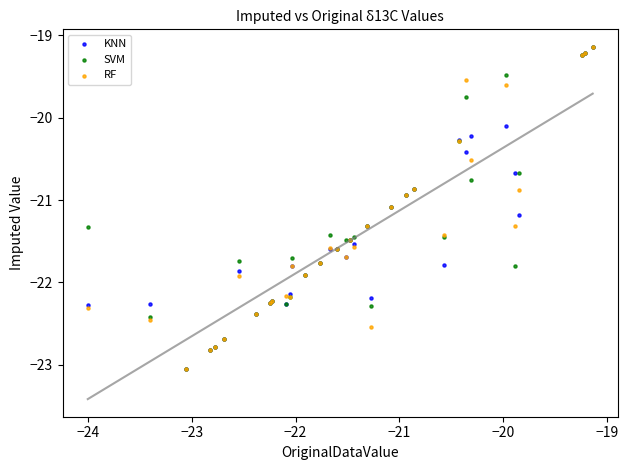

What are all the series names shown in the legend?

KNN, SVM, RF